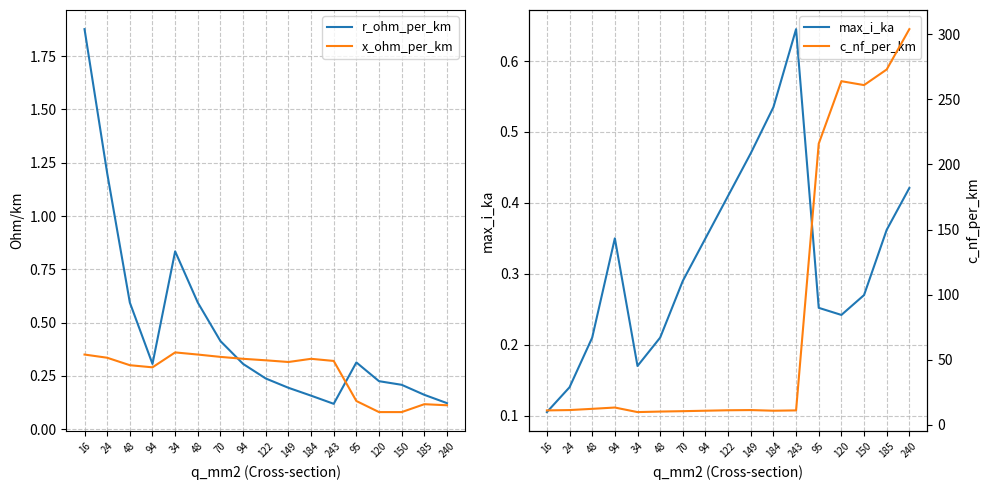

What is the label of the 17th point from the right?

16